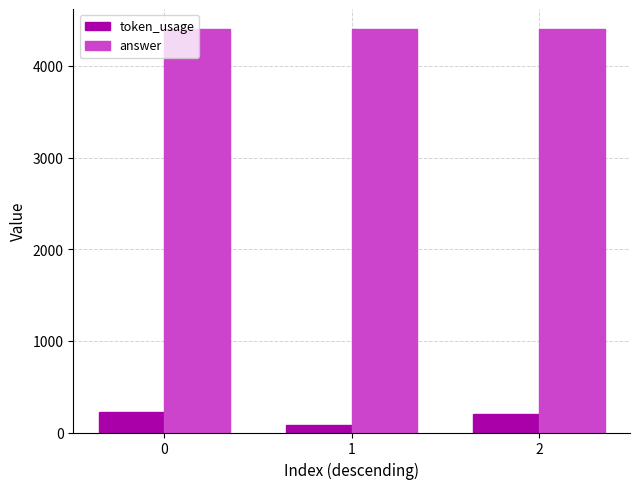

What is the value of the token_usage bar at the 2nd from the left?

77